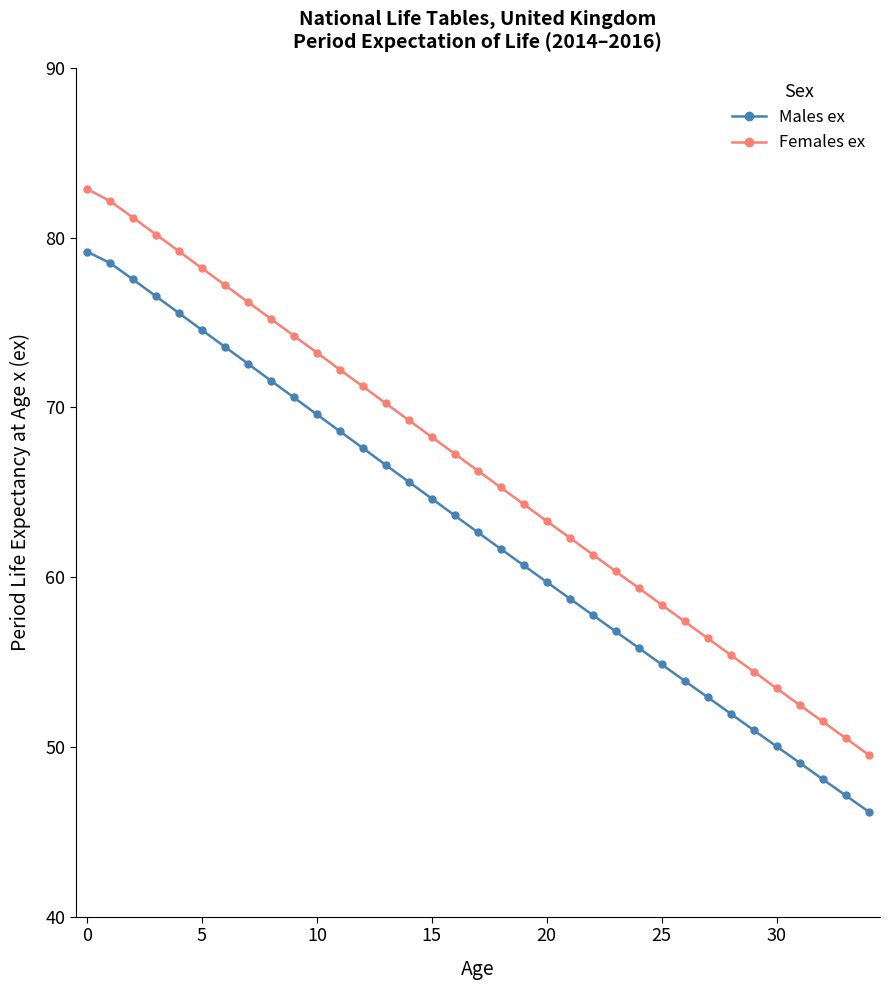

Is this an area chart (filled region under the line)?

No